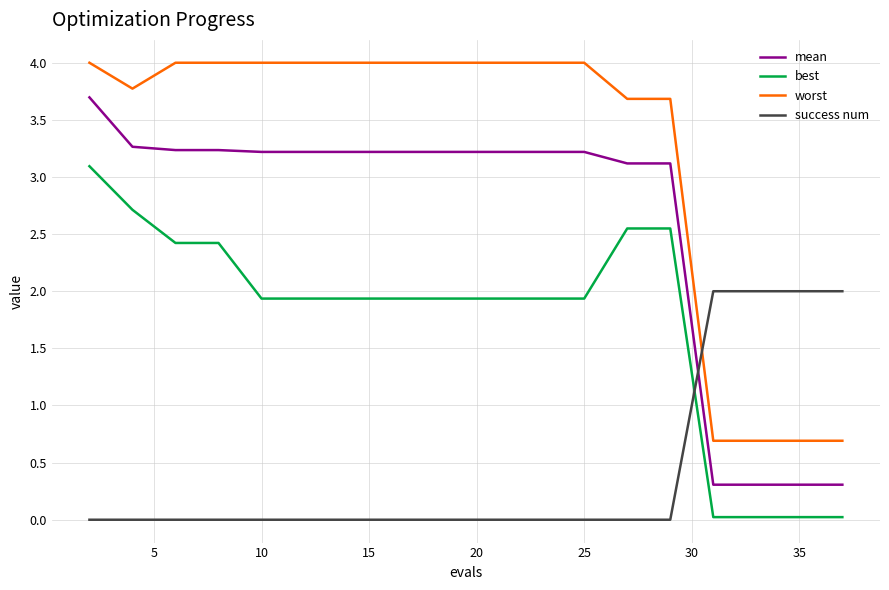

Which series has the largest total across all categories?

worst